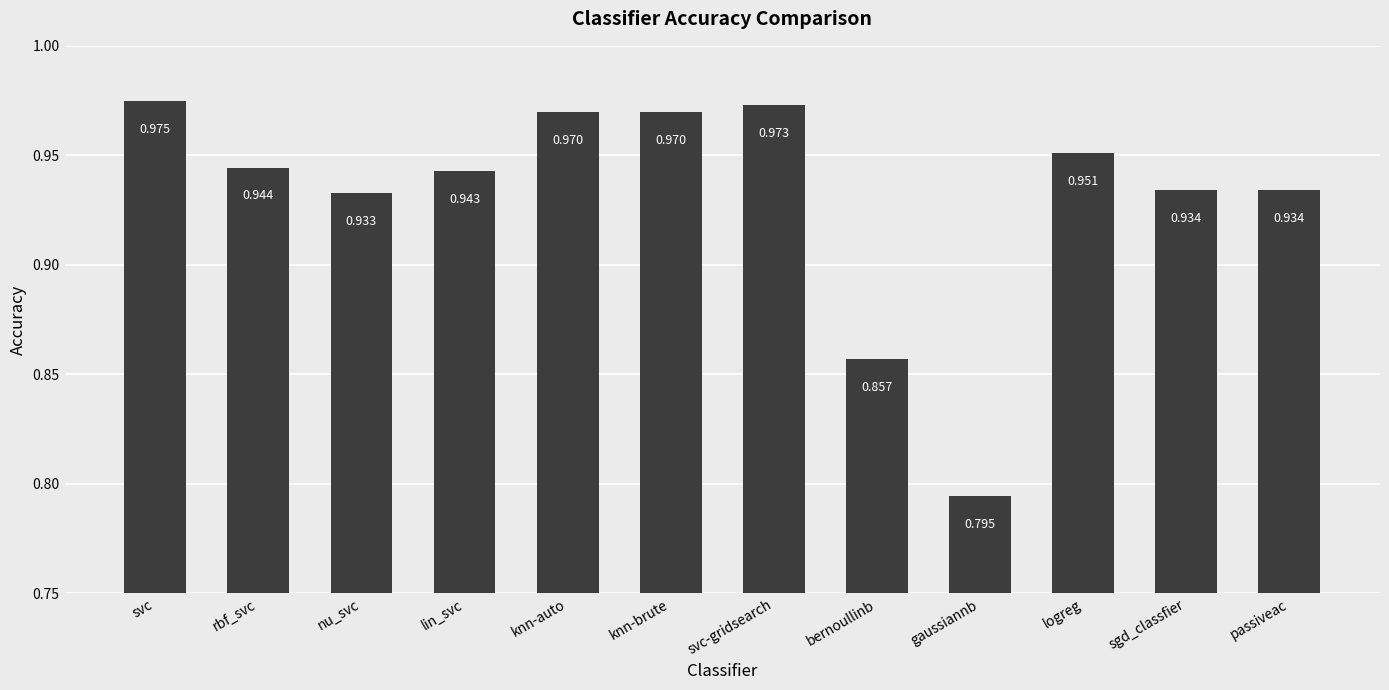

At which label is the value closest to 0?

gaussiannb